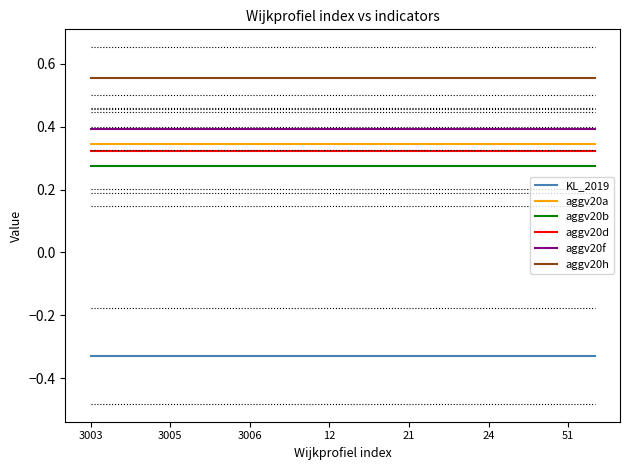

Which series has the largest total across all categories?

aggv20h